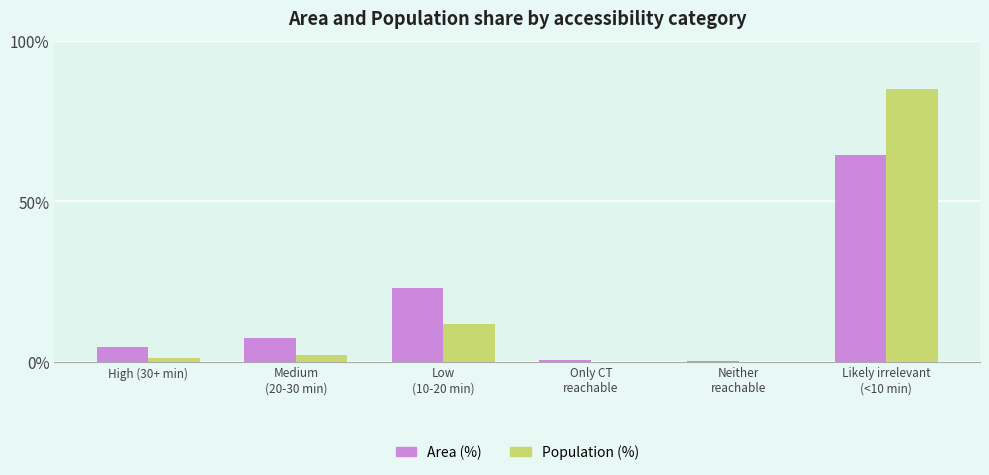

How many series are shown in this chart?

2